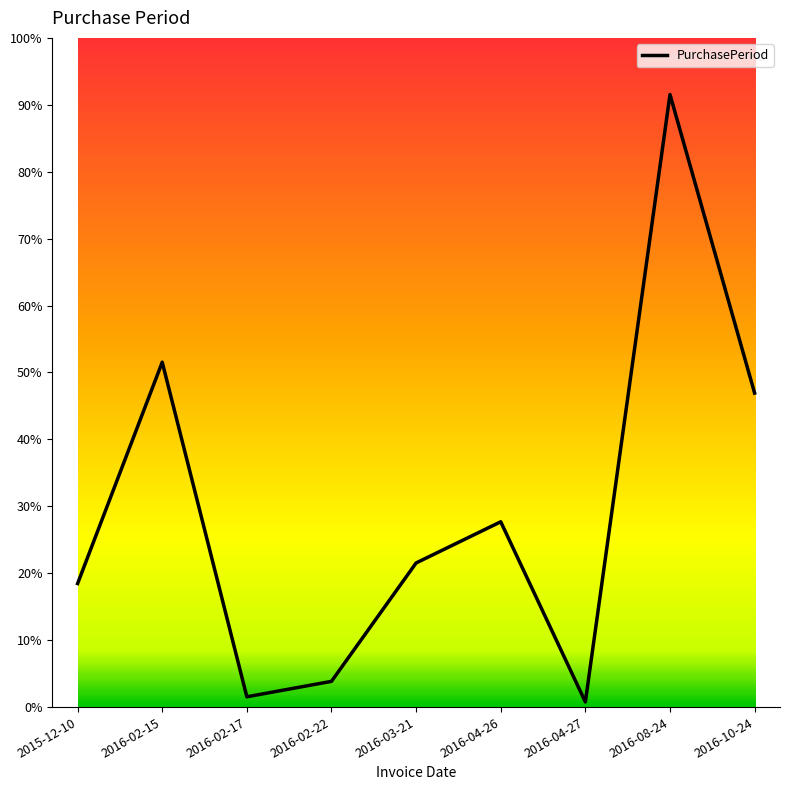

What is the change in value from 2015-12-10 to 2016-10-24?

+37